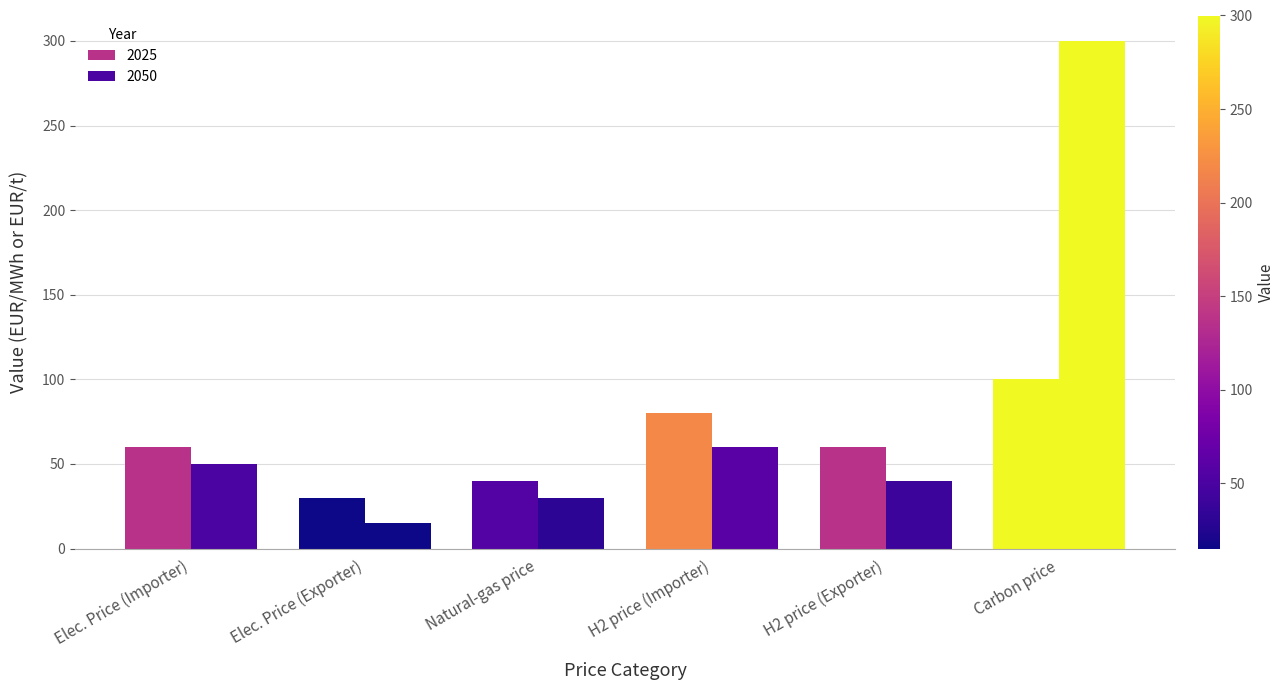

Which category has the highest value across all series?

Carbon price